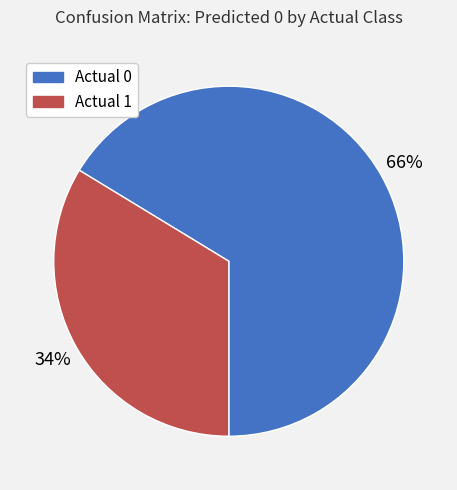

To the nearest percent, what is the average slice percentage?

50%